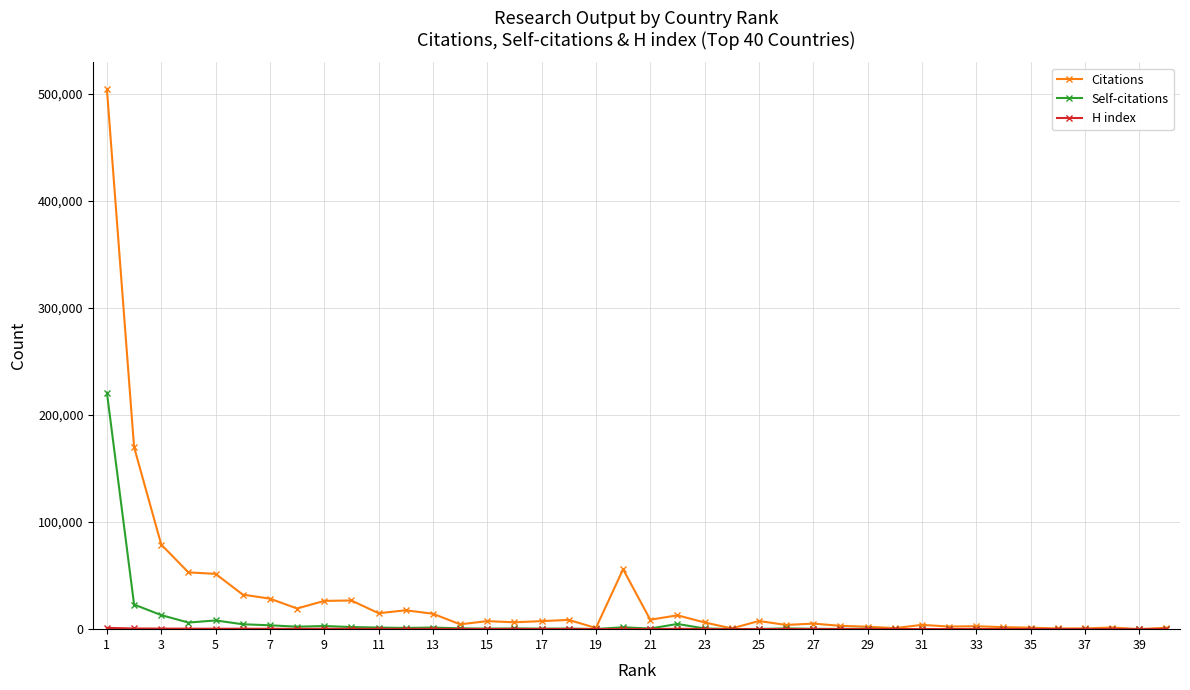

True or false: Self-citations has more than 1 points higher than both neighbors.

True